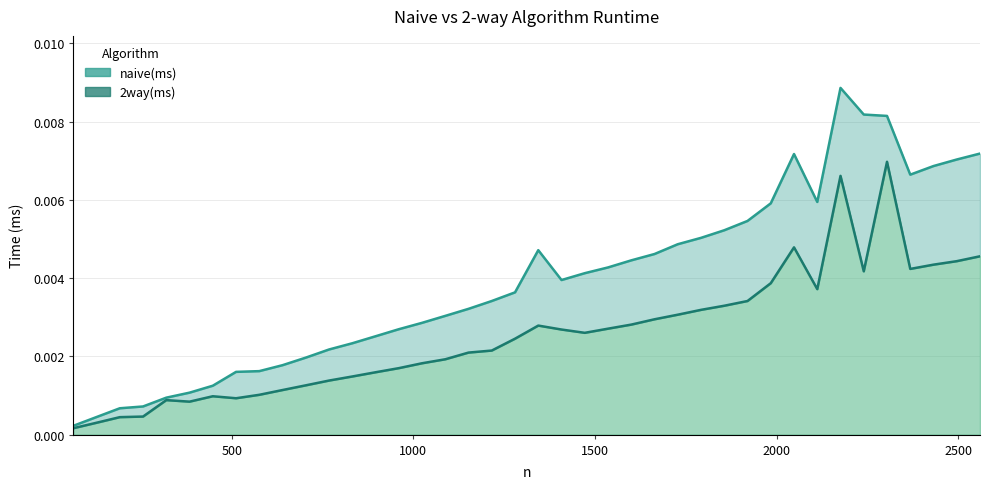

True or false: 2way(ms) and naive(ms) cross at least once.

False